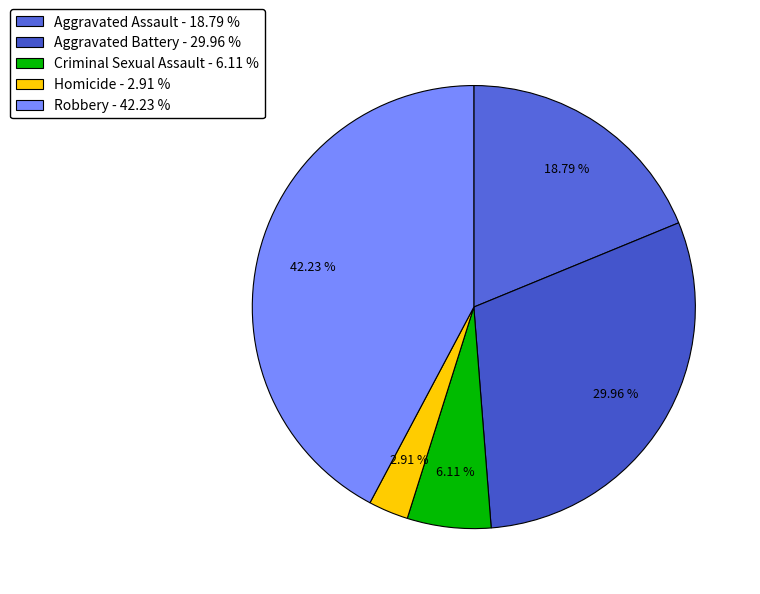

Does Robbery account for over 50% of the chart?

No